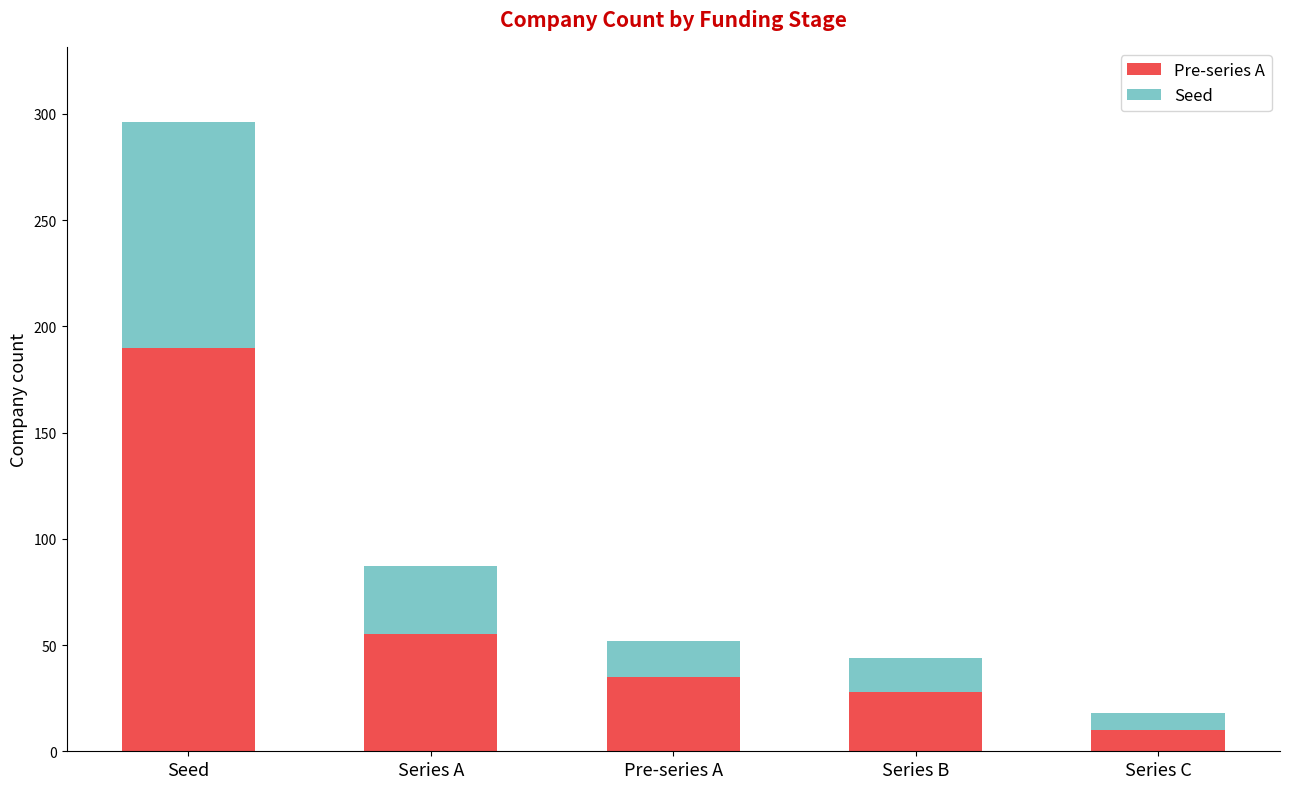

The Pre-series A series shows 28 at Series B. True or false?

True